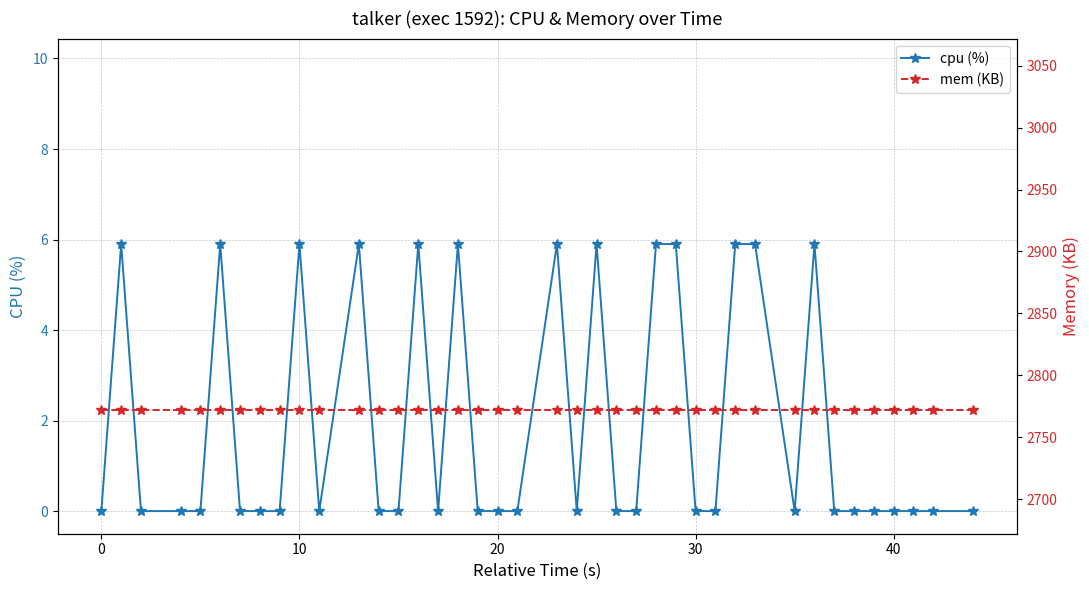

Which series has the widest spread of values?

cpu (%)